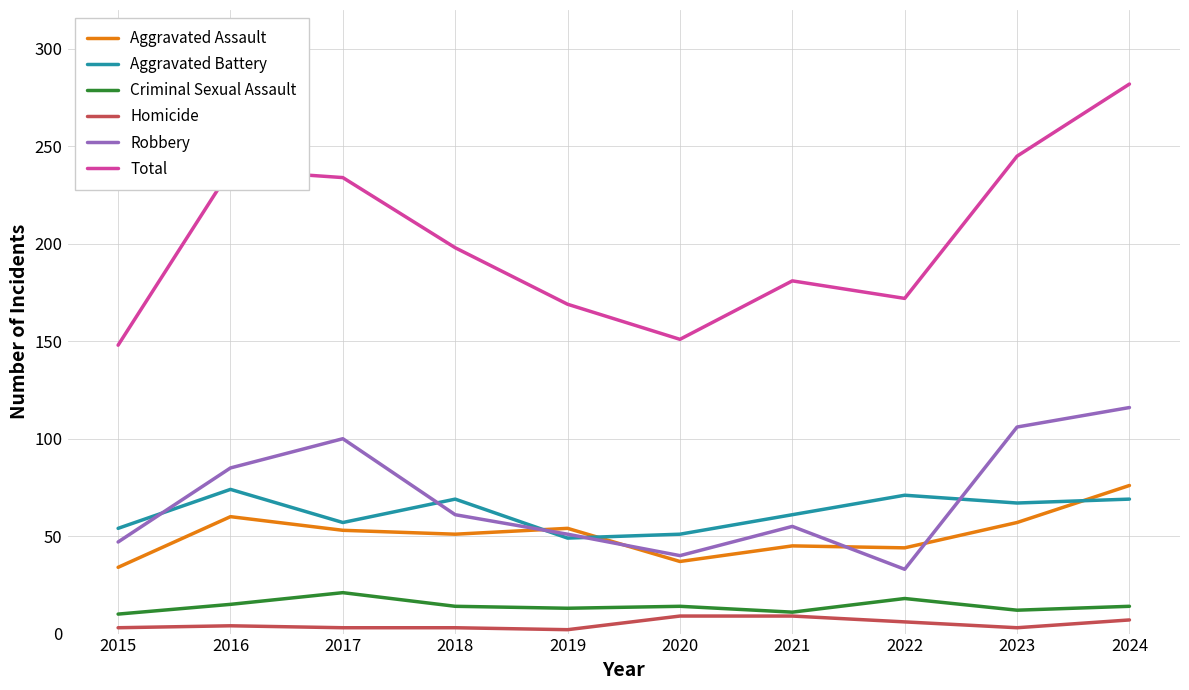

True or false: Homicide and Aggravated Battery cross at least once.

False